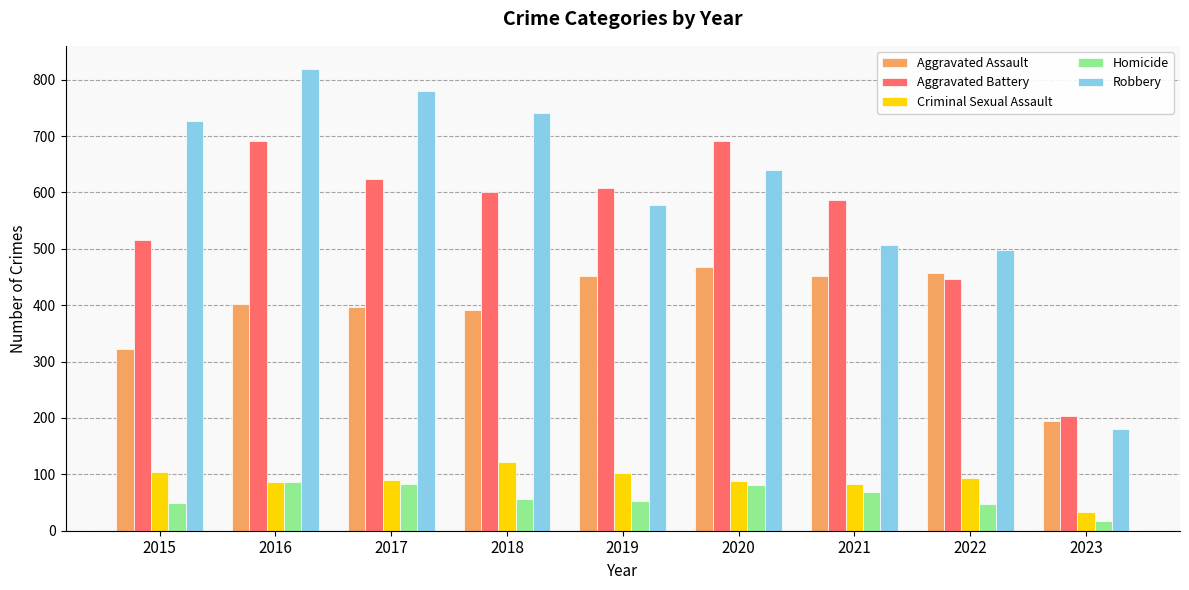

The Aggravated Assault series shows 392 at 2018. True or false?

True